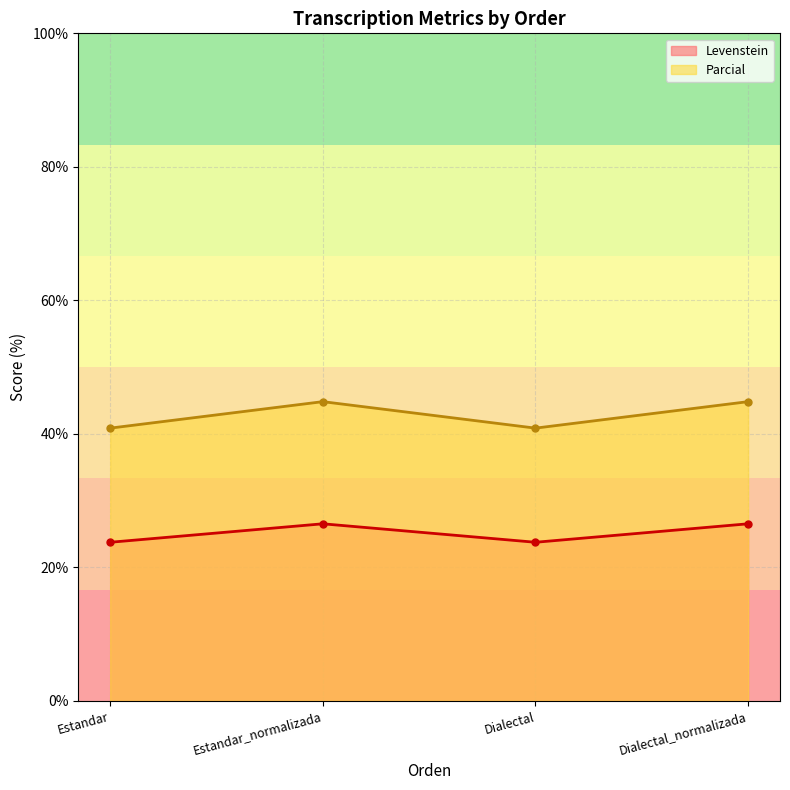

Where is the first local maximum for Levenstein?

Estandar_normalizada